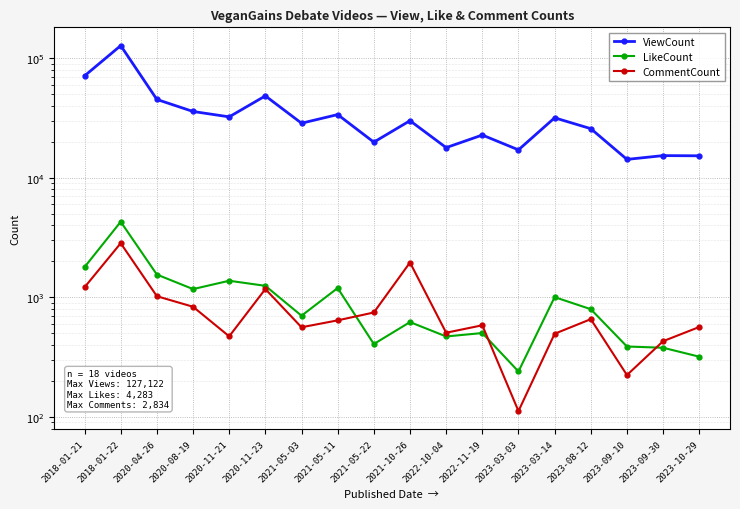

Where is LikeCount nearest to the value 2261?

2018-01-21